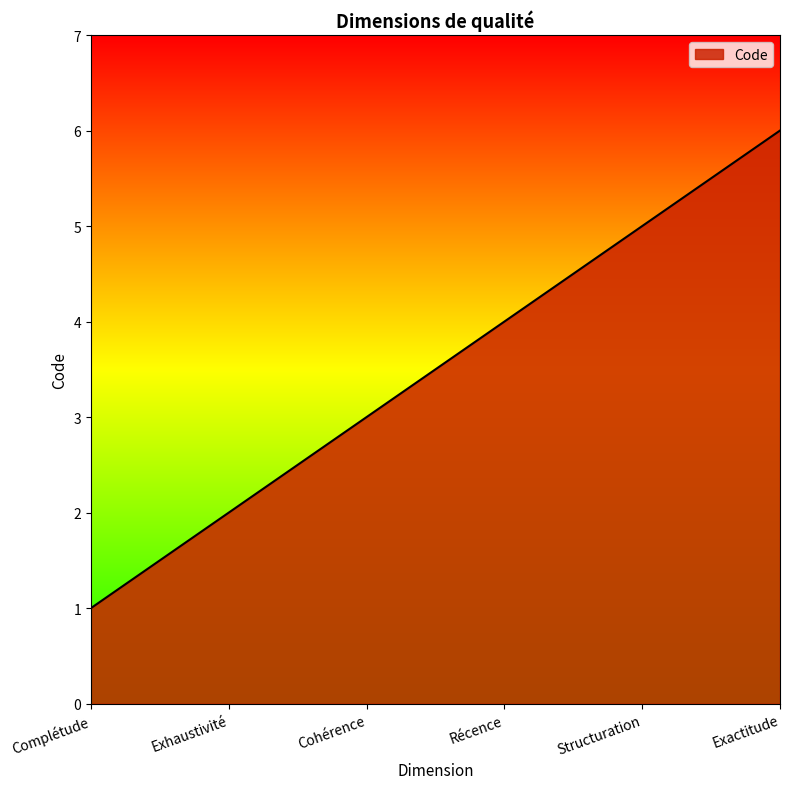

True or false: the data shows 4 at Récence.

True